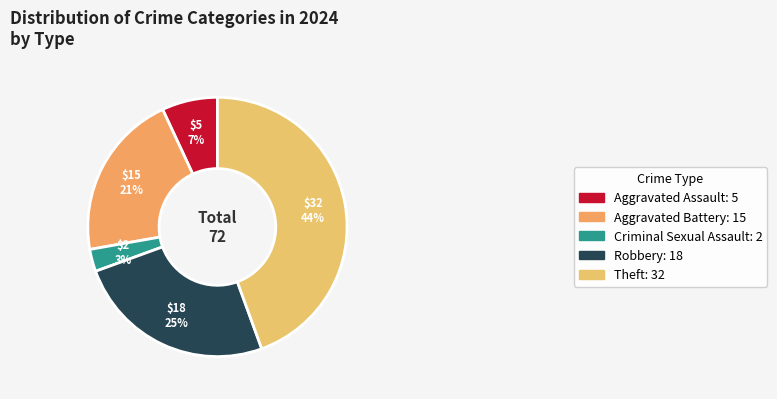

To the nearest percent, what percentage of the pie is Theft?

44%